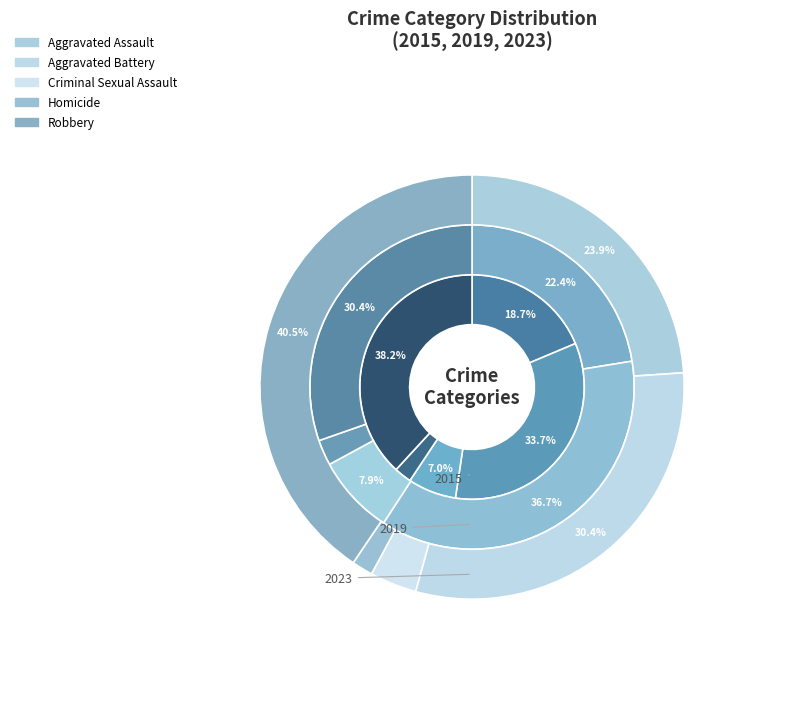

Count the number of slices in the pie.

5